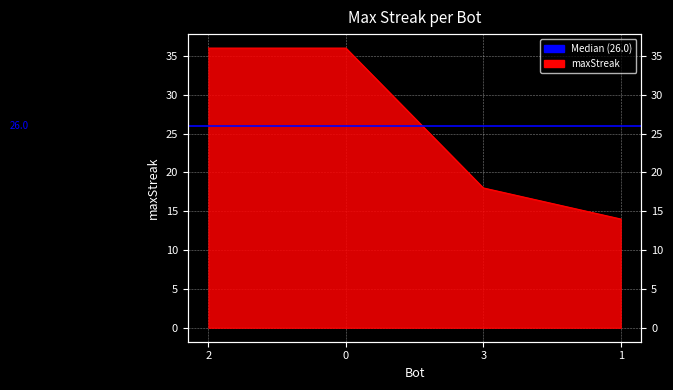

Reading left to right, what are all the values shown in this chart?

36	36	18	14